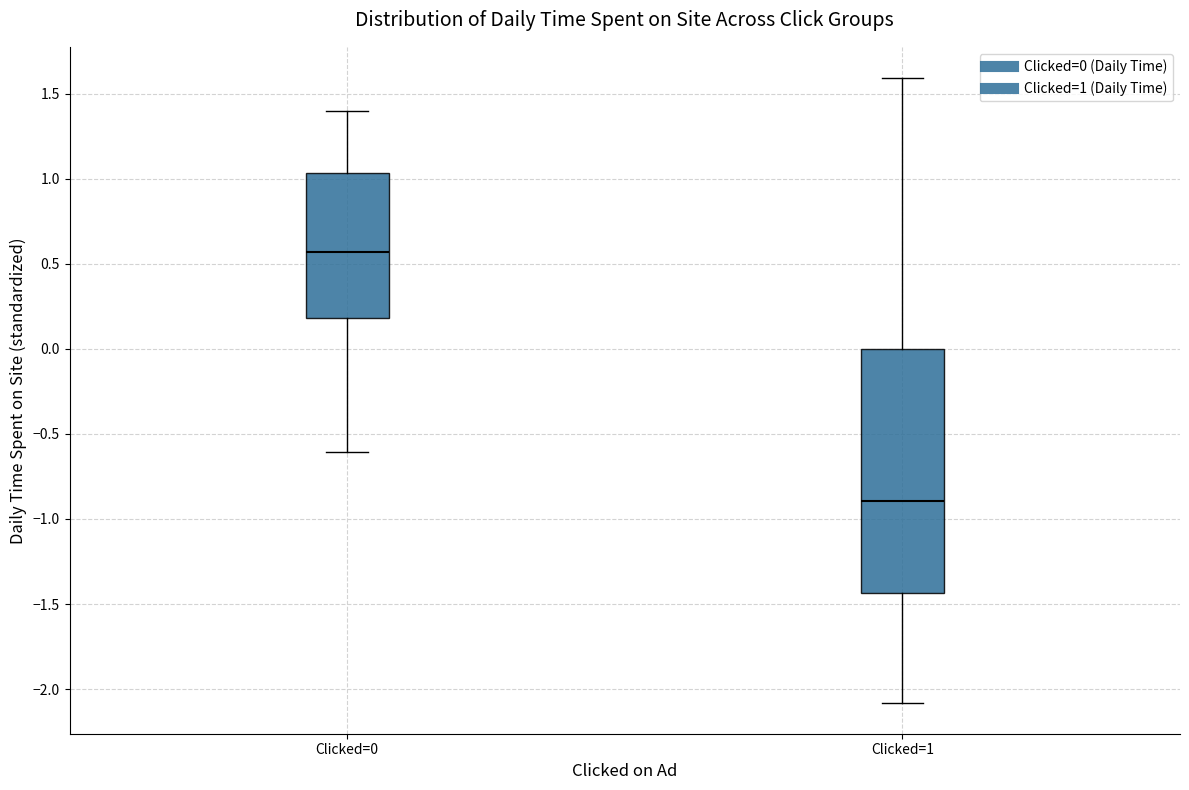

Comparing the boxes themselves (not the whiskers), which one is the tallest?

Clicked=1